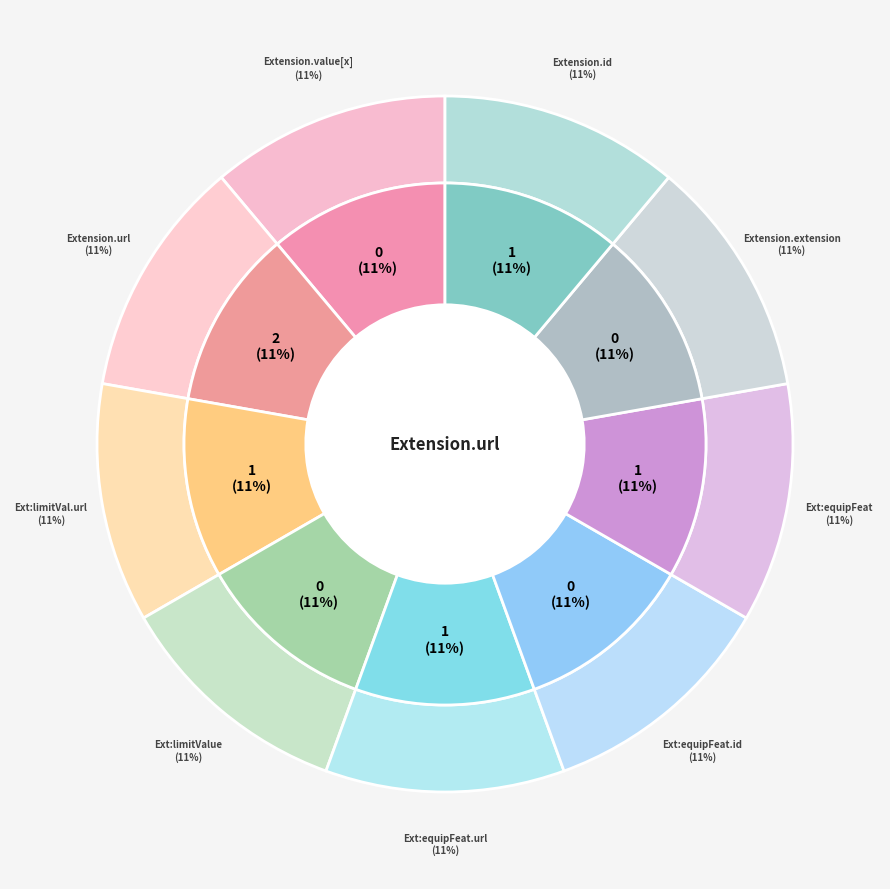

Which category has the biggest portion of the pie?

Extension.extension